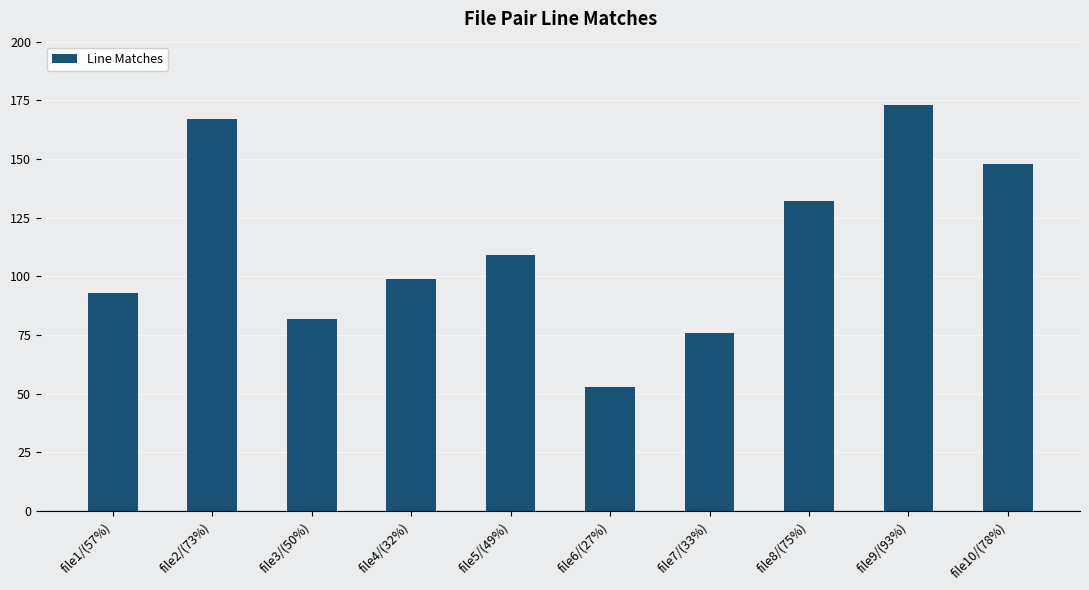

What is the smallest value displayed?

53